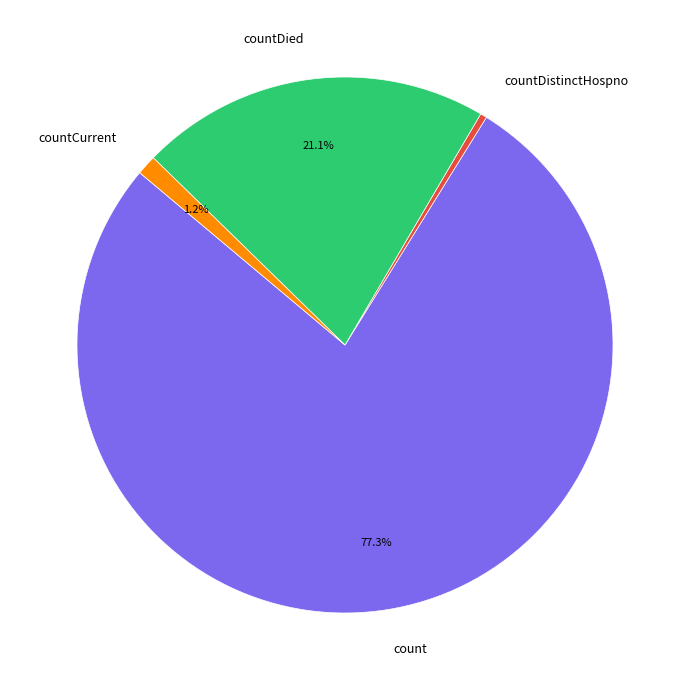

Which has a higher value, countCurrent or count?

count